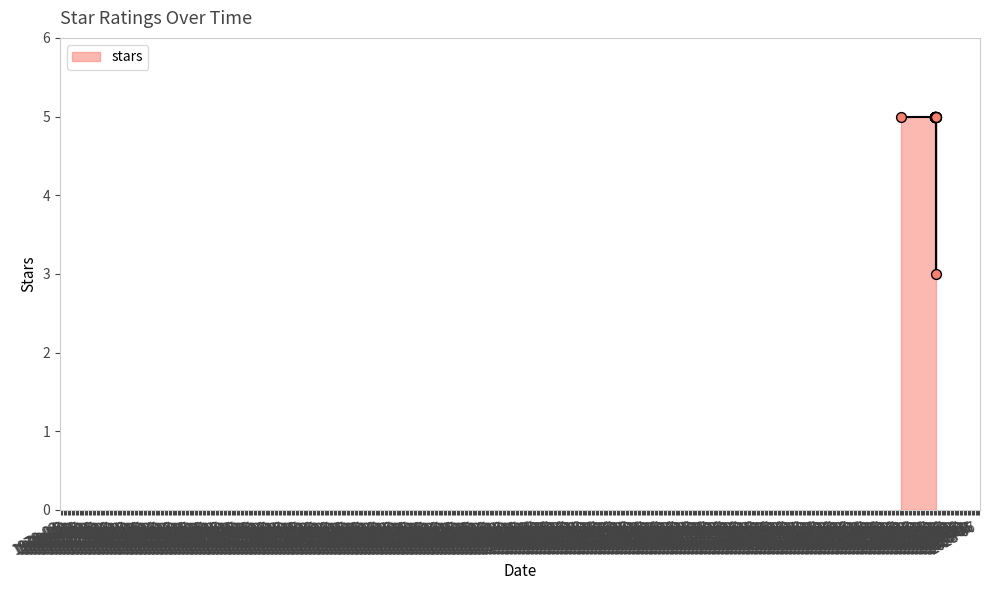

Between 2025-08-26 and 2025-09-12, which is larger?

2025-08-26